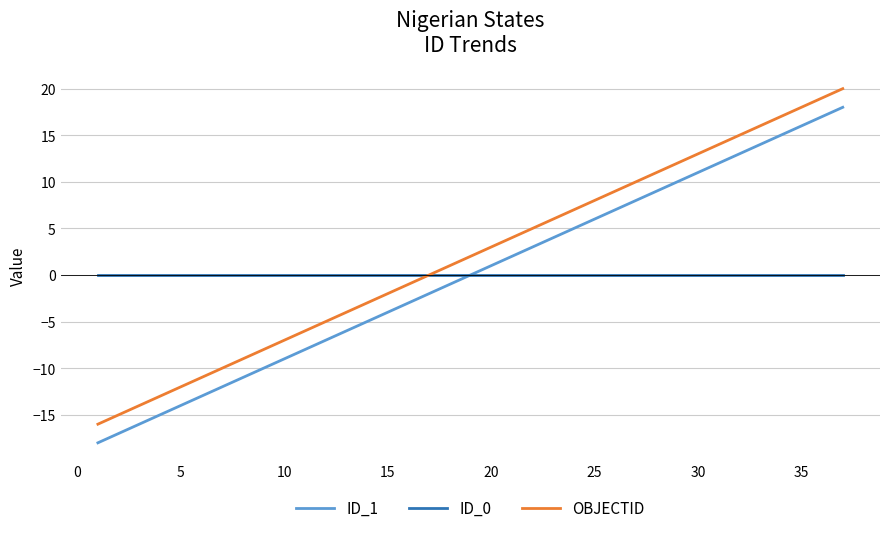

True or false: ID_1 and OBJECTID intersect in this chart.

False